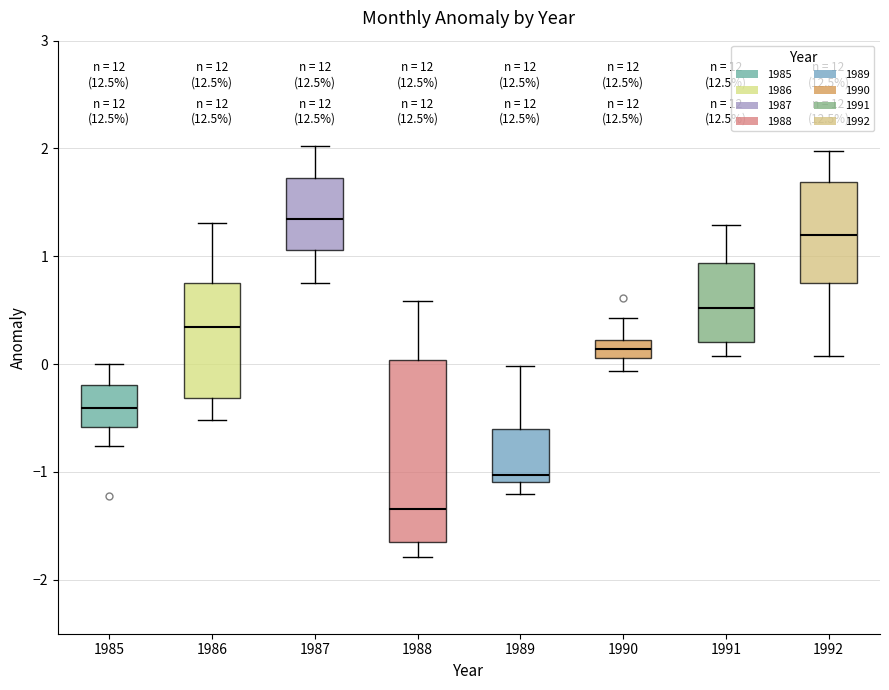

Comparing the boxes themselves (not the whiskers), which one is the tallest?

1988